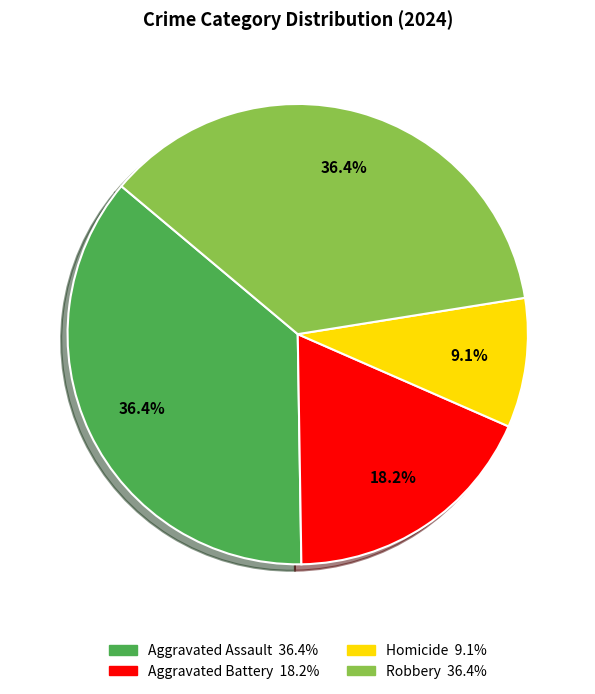

To the nearest percent, what percentage of the pie is Robbery?

36%